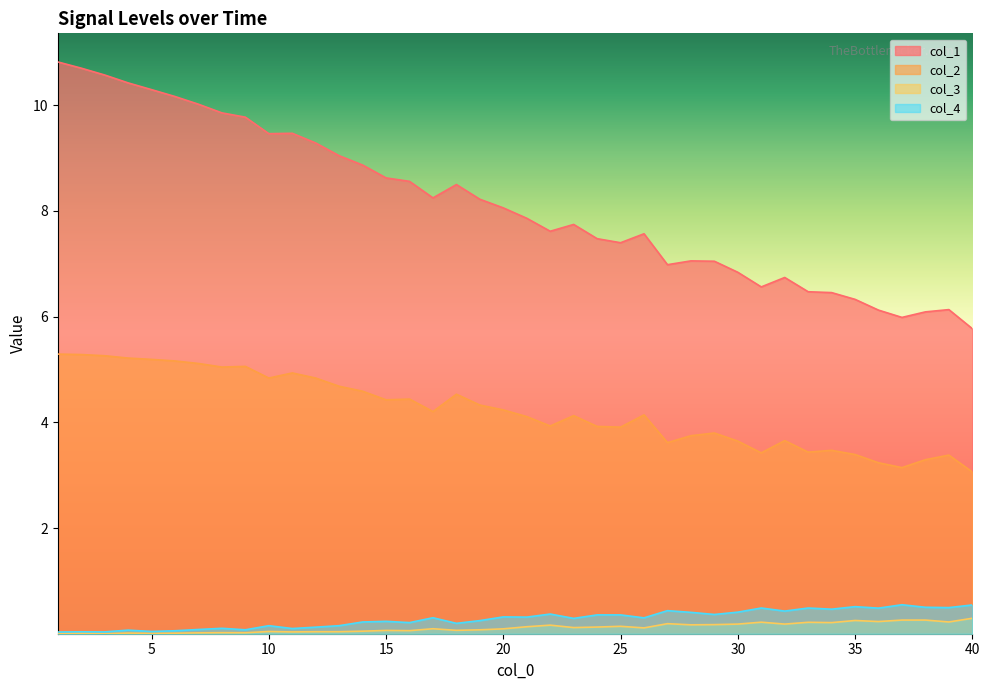

At which label does col_2 reach its peak?

1.0